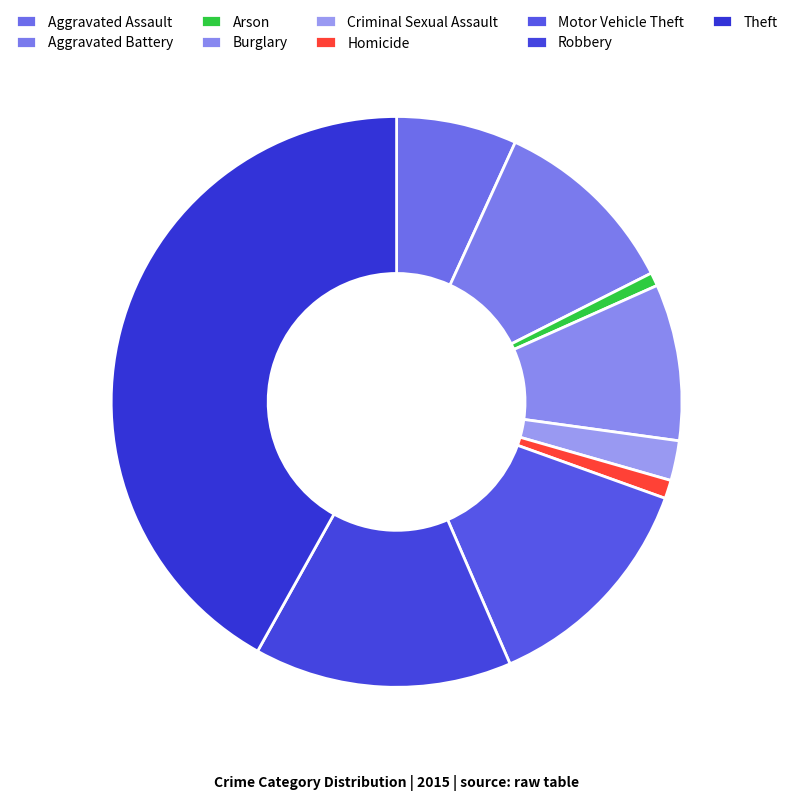

Which category has the biggest portion of the pie?

Theft